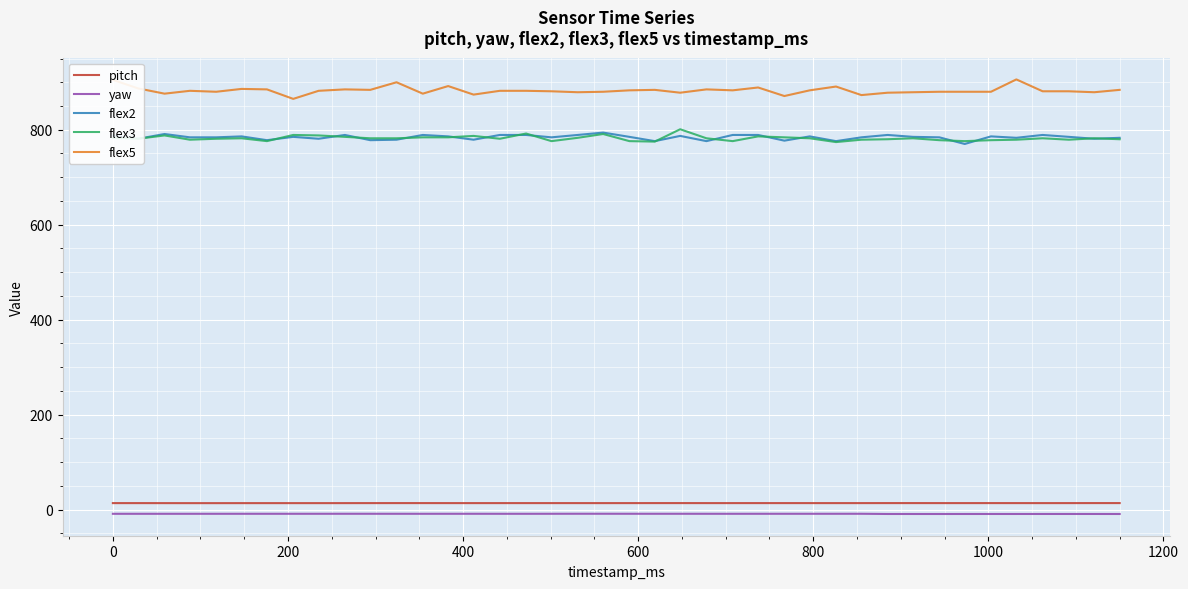

True or false: flex3 and pitch cross at least once.

False